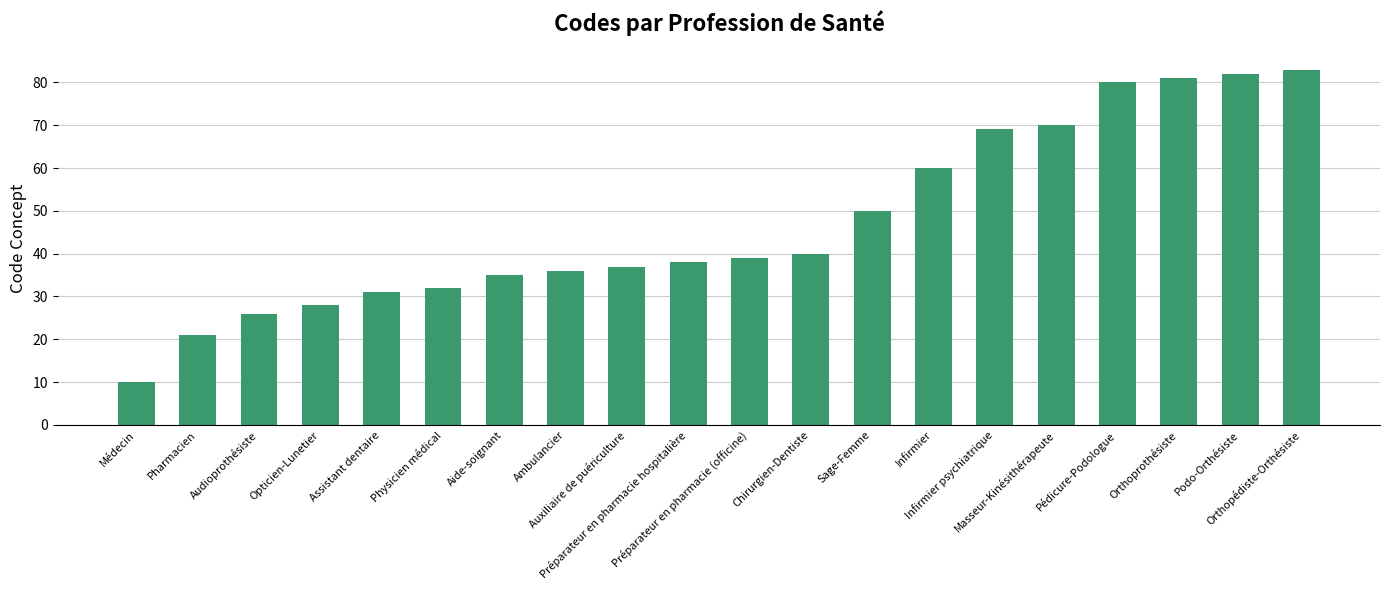

At which label is the value closest to 46?

Sage-Femme